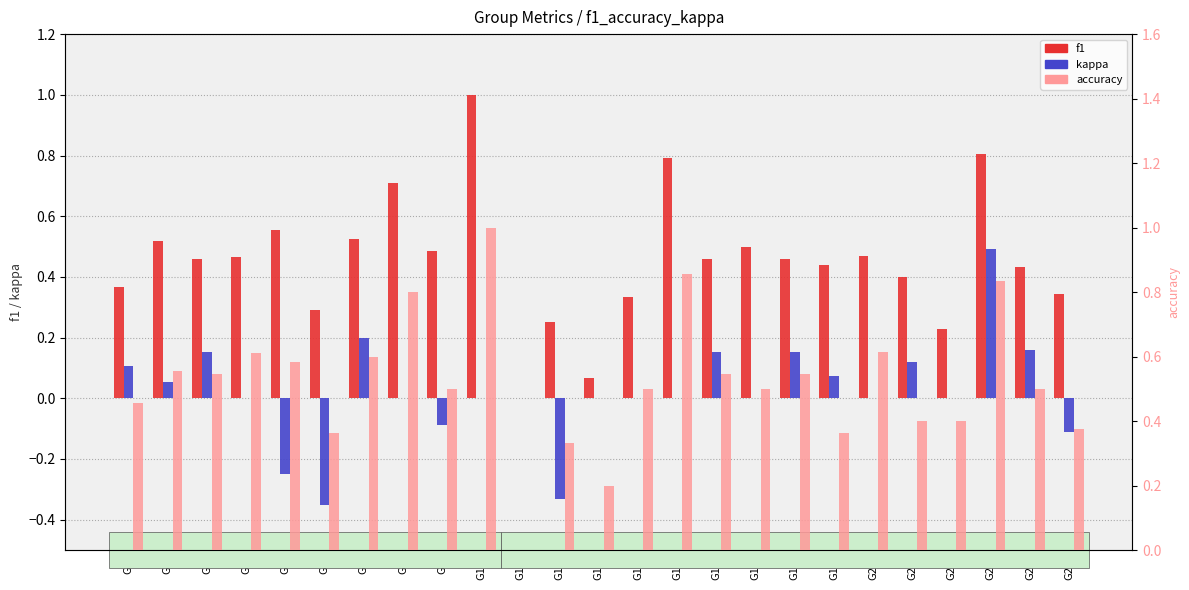

How many groups of bars are there?

25